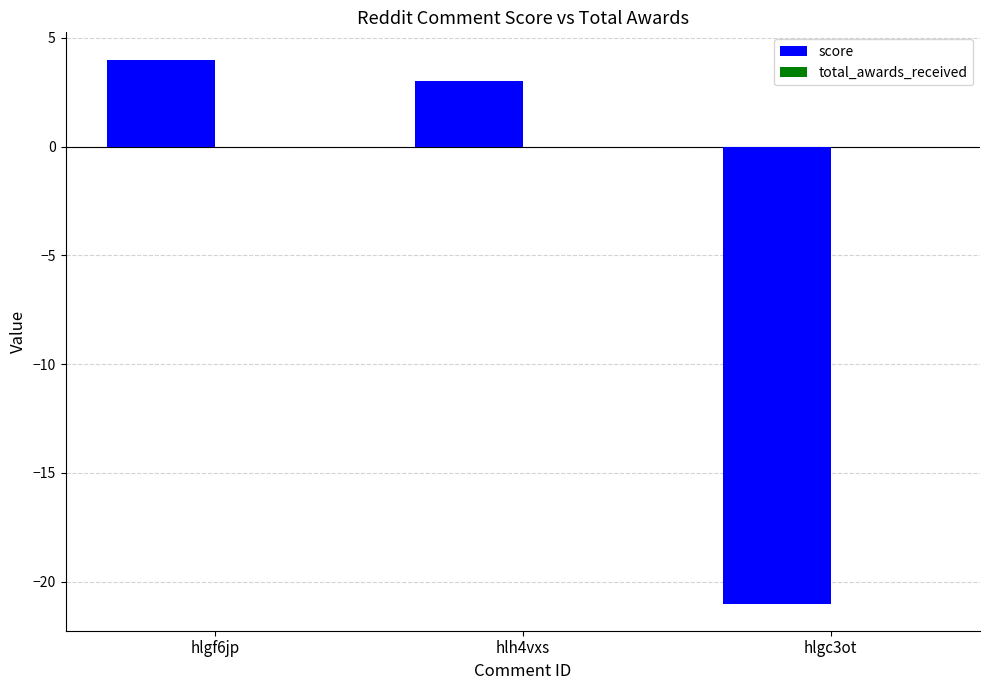

What is the greatest value displayed?

4